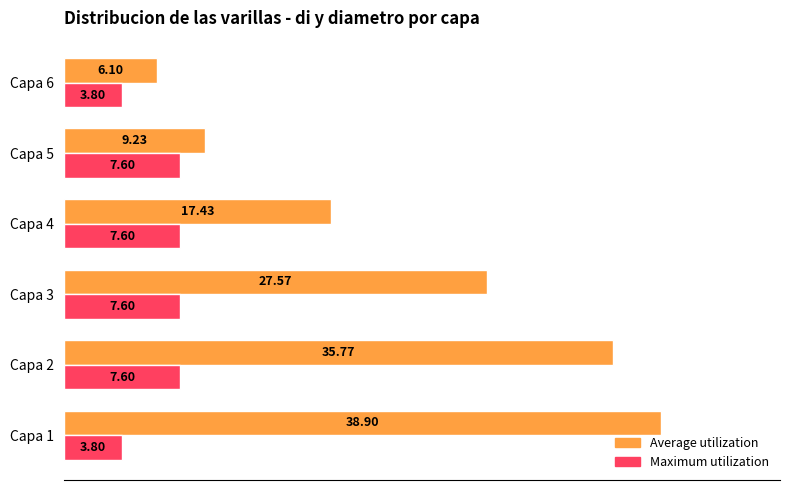

List the series in order of their overall mean, highest first.

Average utilization, Maximum utilization